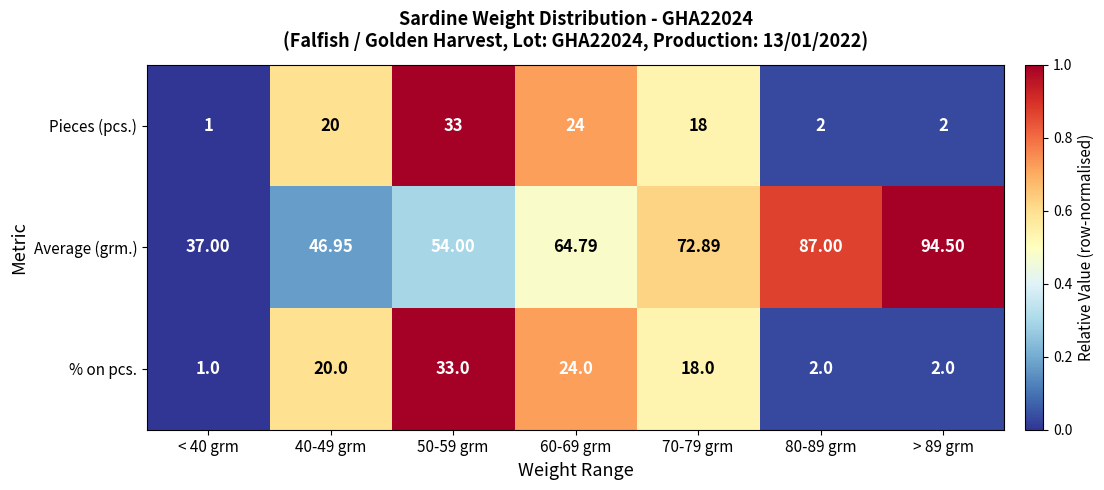

Is the value of Pieces (pcs.) at < 40 grm greater than the value of Average (grm.) at 50-59 grm?

No